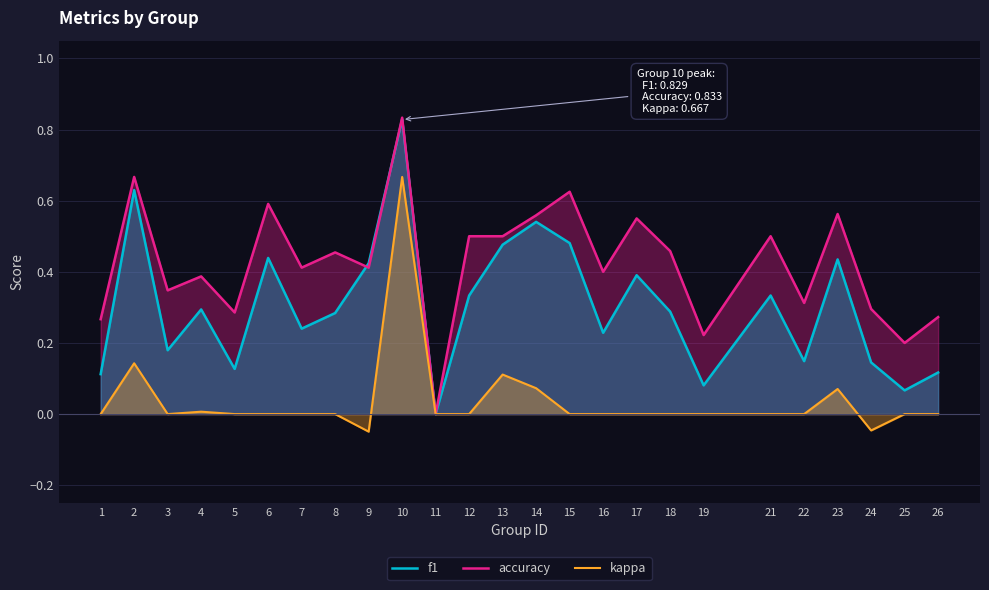

List the series in order of their peak value, lowest first.

kappa, f1, accuracy